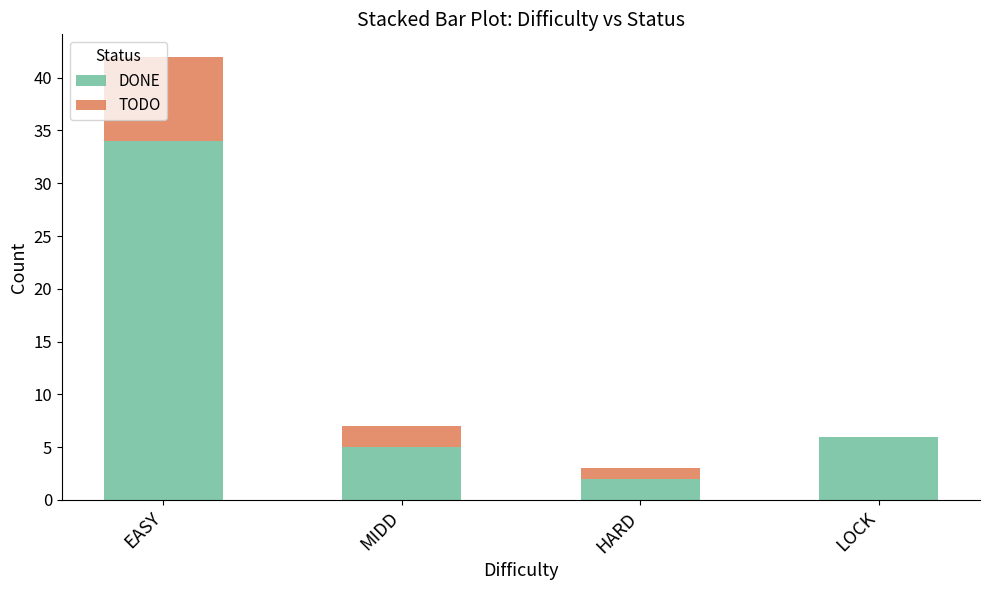

What is the total value across all series at MIDD?

7